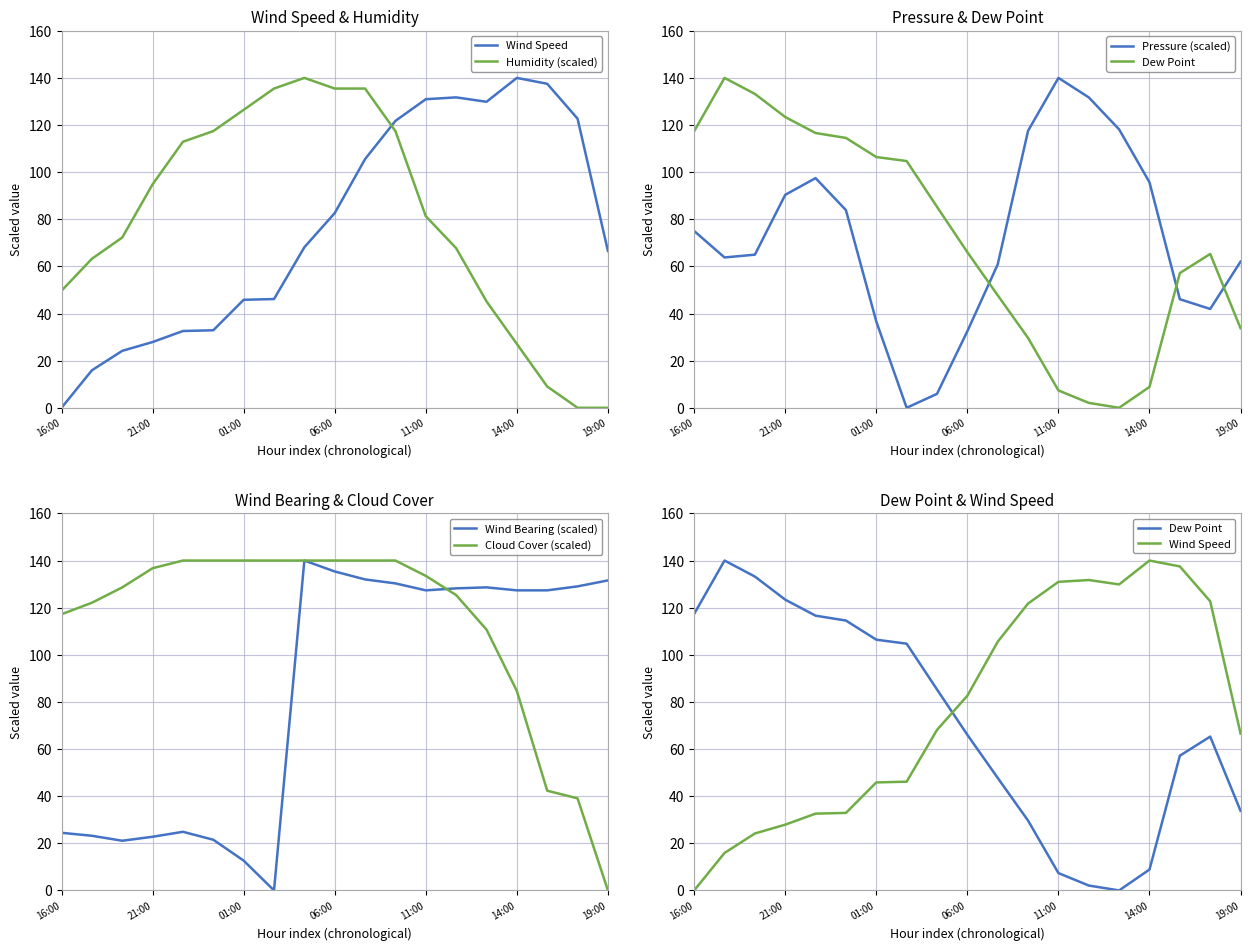

The Wind Bearing (scaled) series shows 12.7 at 01:00. True or false?

True